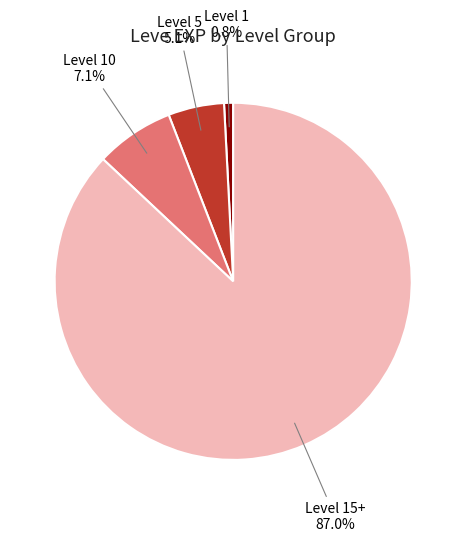

Does any single category account for the majority?

Yes